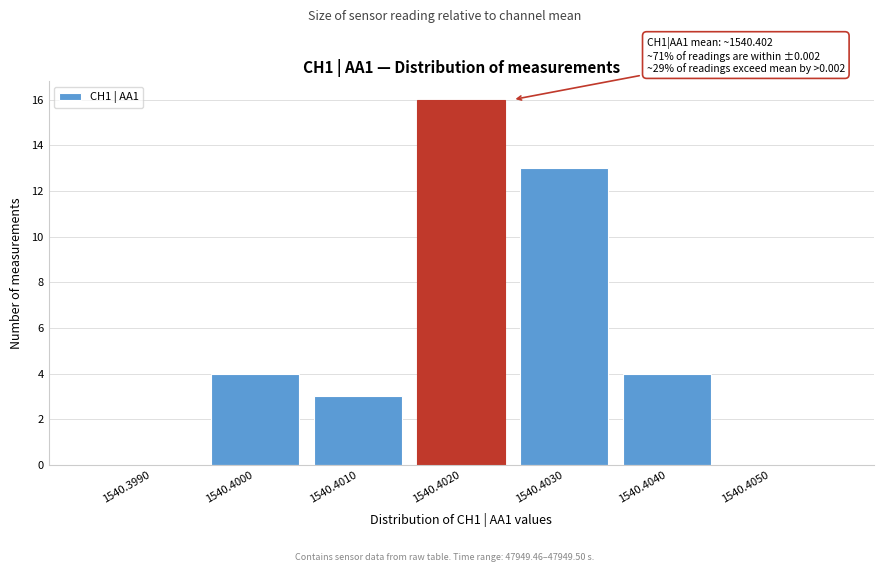

Reading left to right, list all the values displayed in this chart.

1540.3990=0	1540.4000=4	1540.4010=3	1540.4020=16	1540.4030=13	1540.4040=4	1540.4050=0